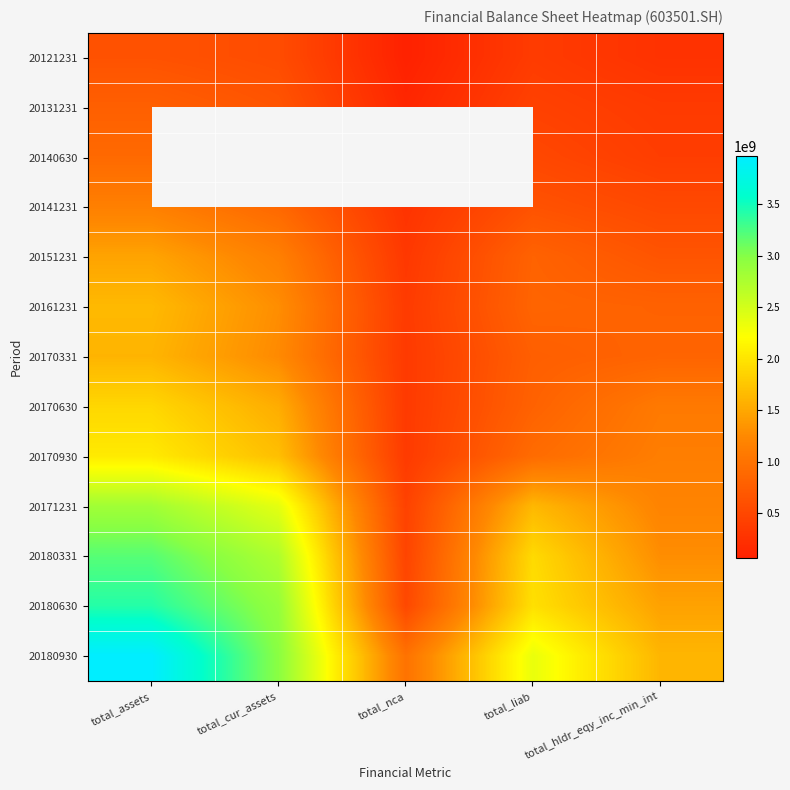

Rank the series by their average value, from highest to lowest.

20140630, 20180930, 20180630, 20180331, 20171231, 20170930, 20170630, 20161231, 20170331, 20151231, 20141231, 20131231, 20121231